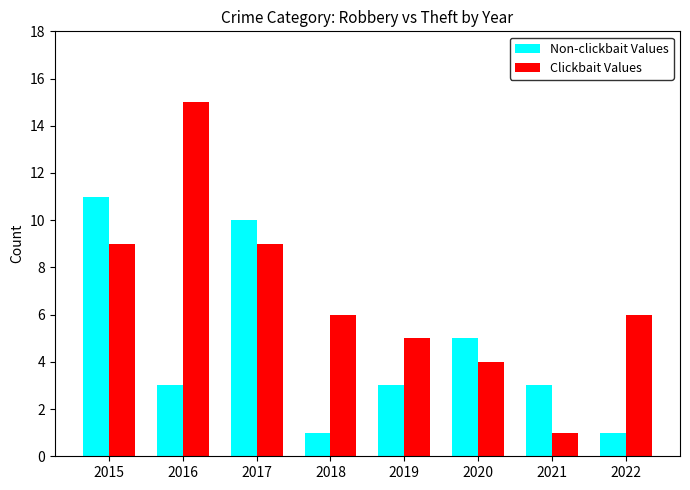

Reading left to right, list all the values displayed in this chart.

Non-clickbait Values: 2015=11	2016=3	2017=10	2018=1	2019=3	2020=5	2021=3	2022=1
Clickbait Values: 2015=9	2016=15	2017=9	2018=6	2019=5	2020=4	2021=1	2022=6